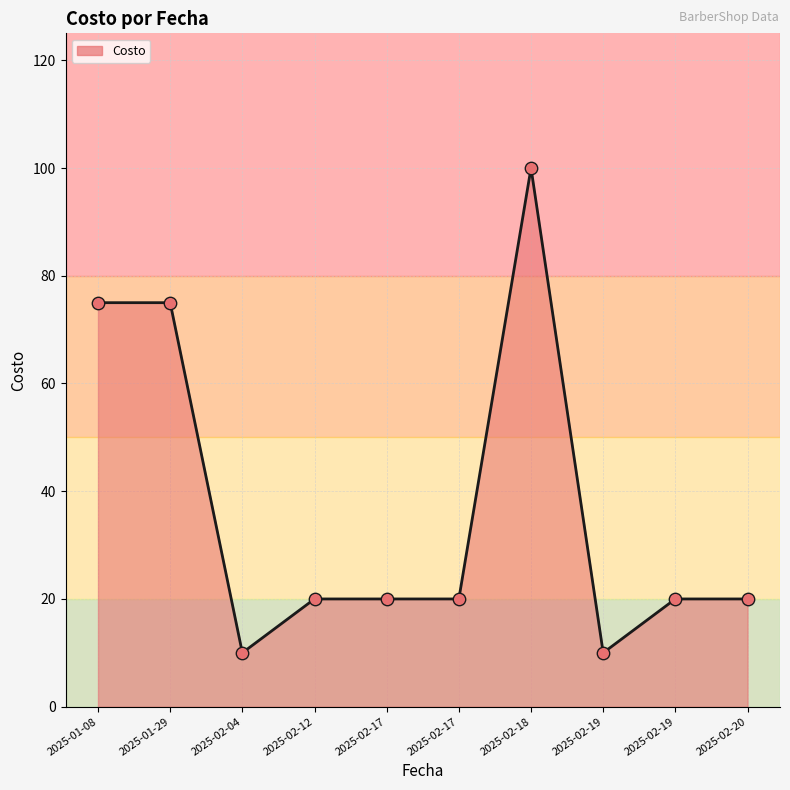

What is the ratio of the value at 2025-01-29 to the value at 2025-02-19?

7.5